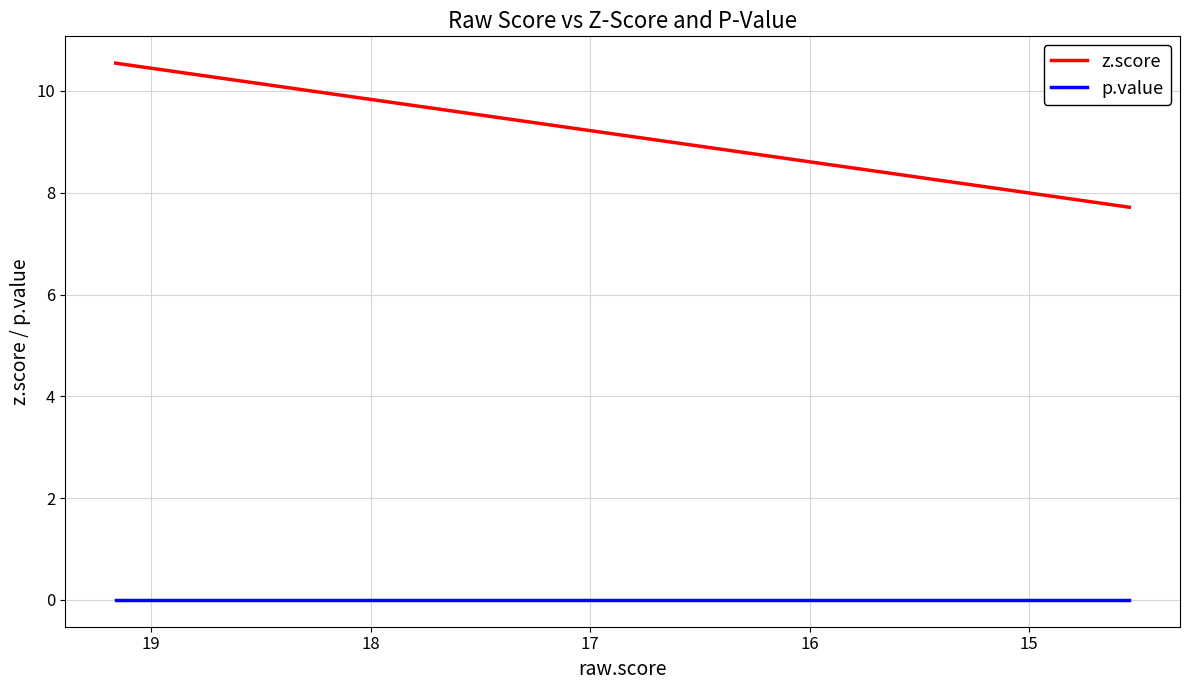

True or false: p.value and z.score cross at least once.

False